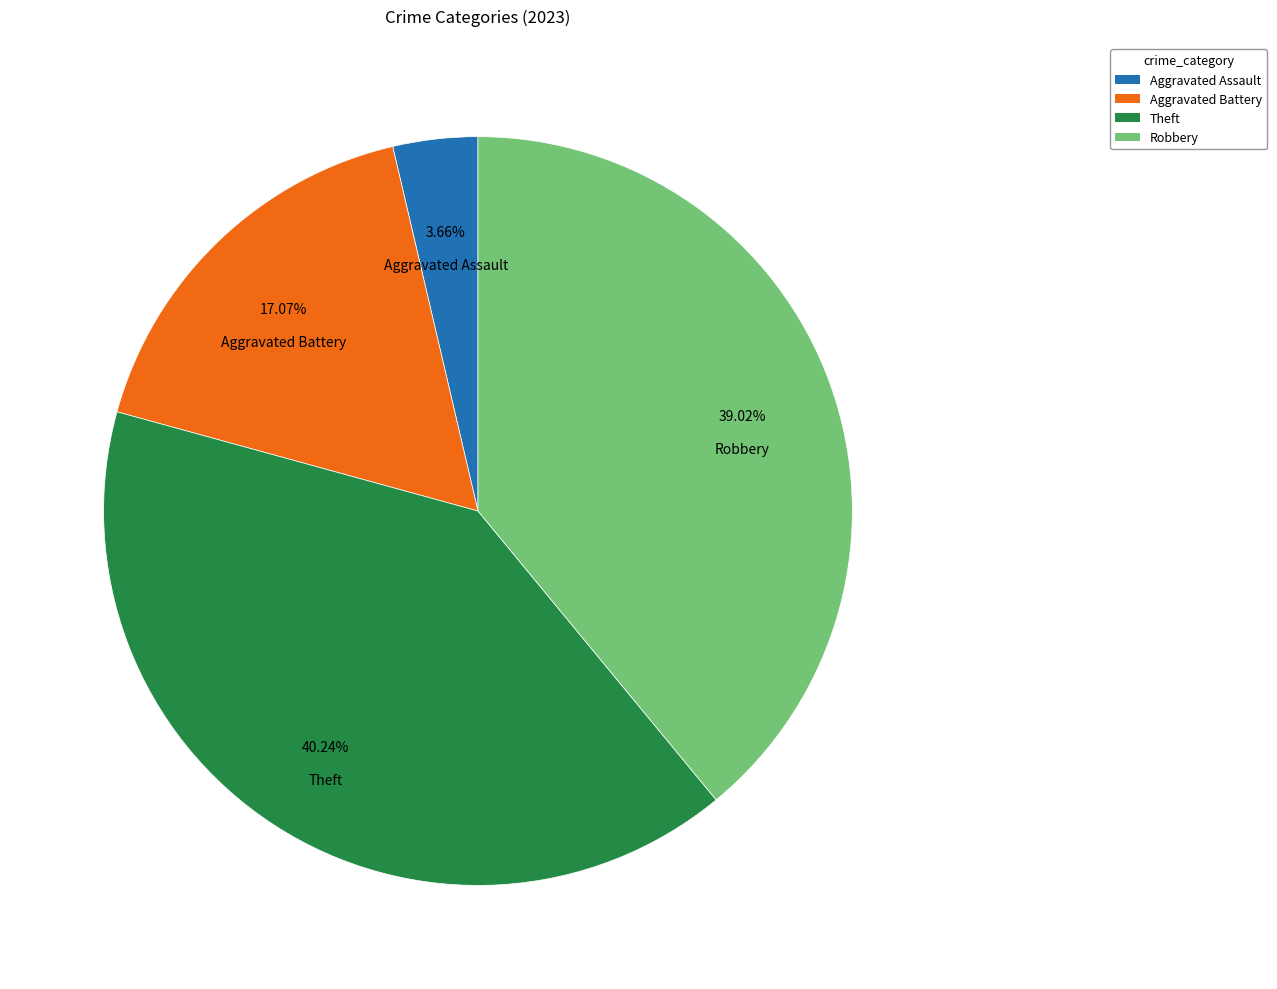

To the nearest percent, what is the difference between the Aggravated Assault and Aggravated Battery slice percentages?

13%